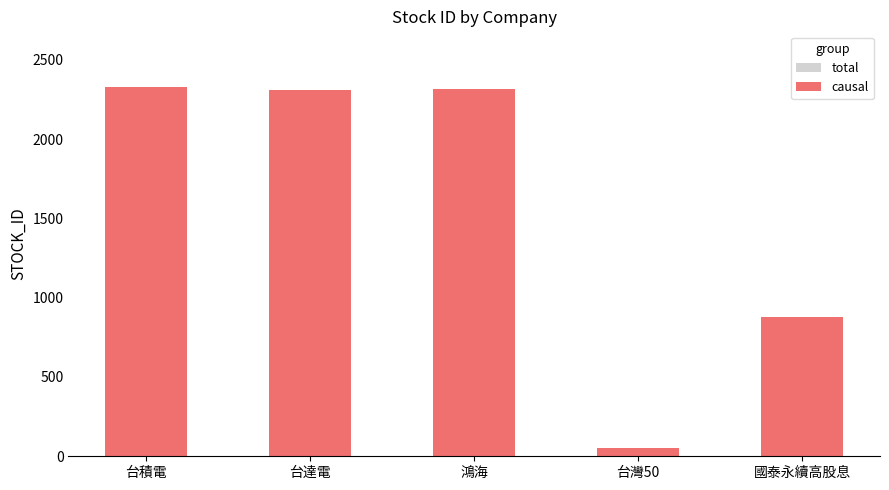

Between 台達電 and 國泰永續高股息, which is larger?

台達電